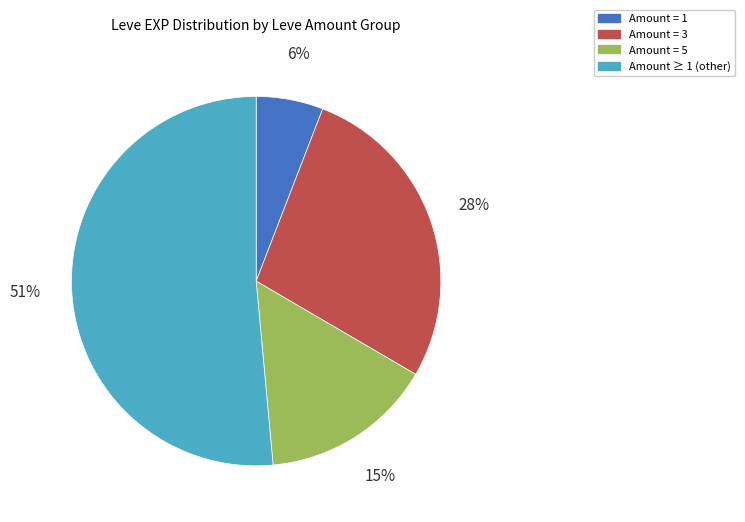

To the nearest percent, what is the average slice percentage?

25%